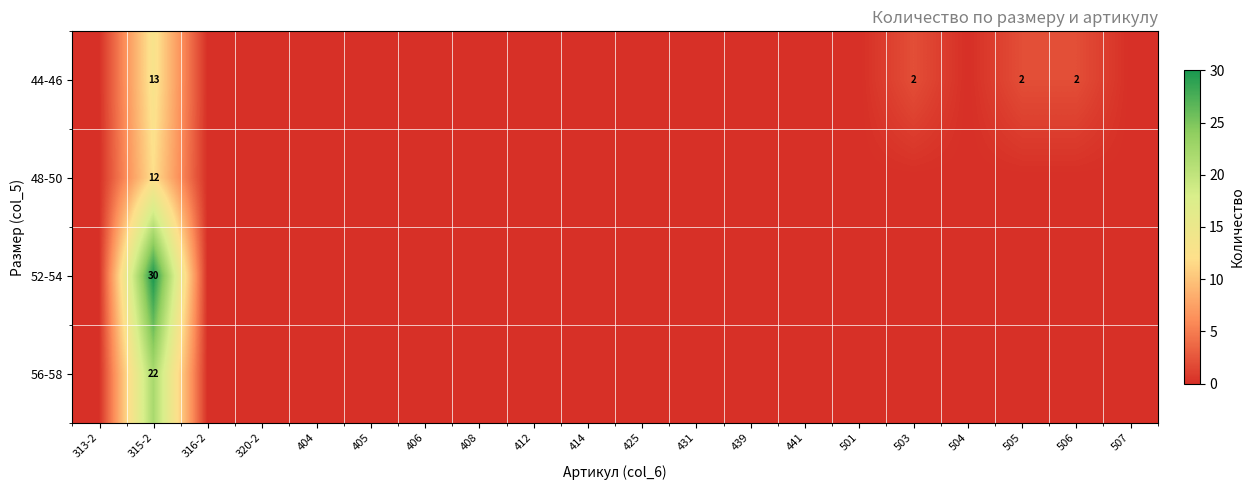

Which has a higher value, 425 or 316-2?

425